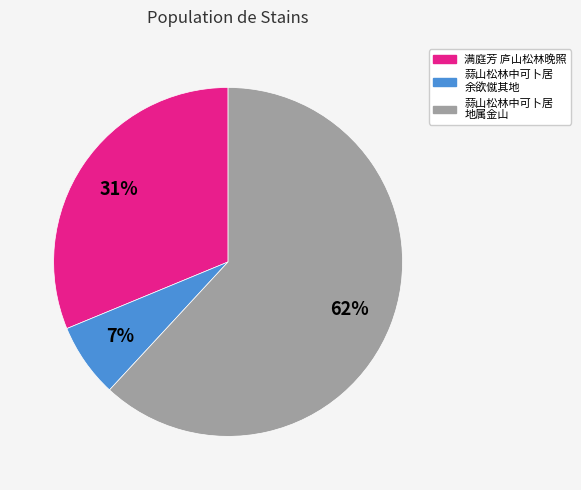

To the nearest percent, what is the difference between the largest and smallest slice percentages?

55%